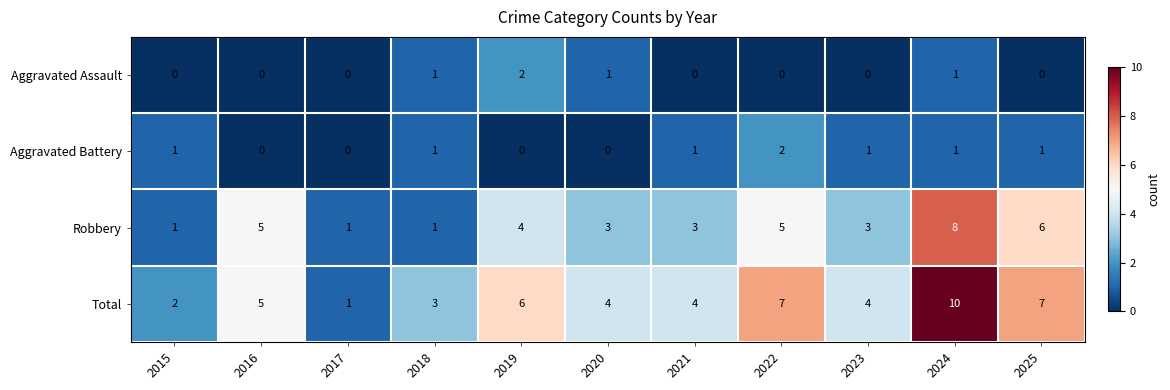

At which category is the sum across all series the highest?

2024